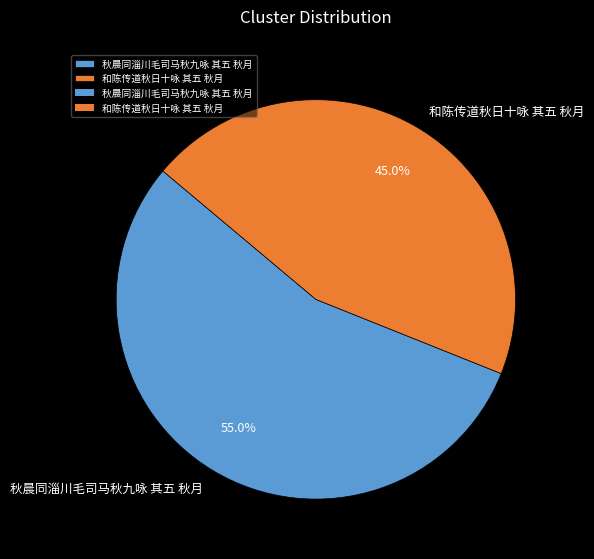

True or false: 和陈传道秋日十咏 其五 秋月 accounts for 34% of the total.

False